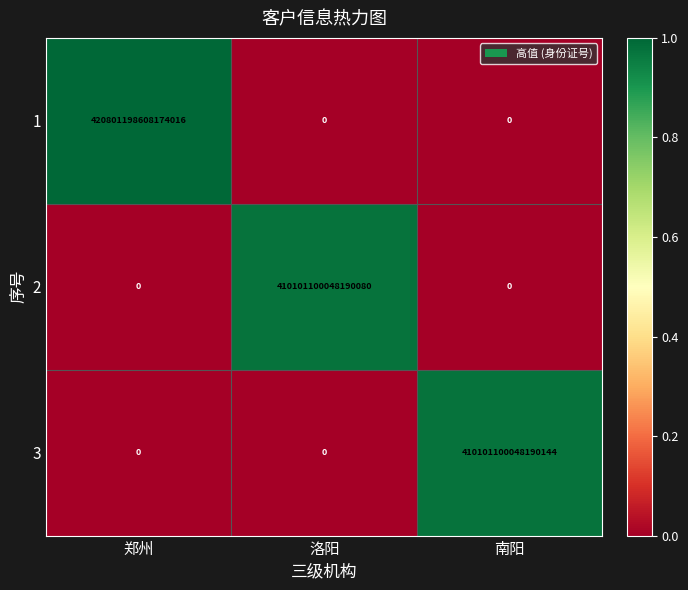

At which label does 1 reach its peak?

郑州